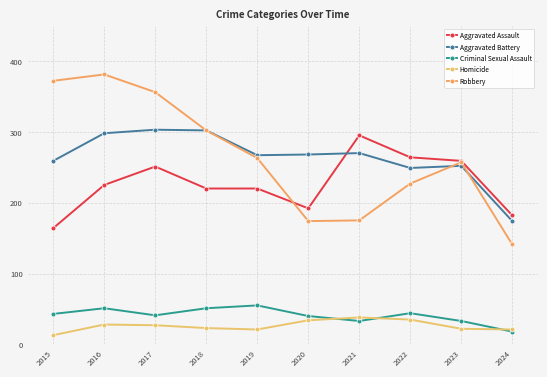

Which series has the largest range (max minus min)?

Robbery